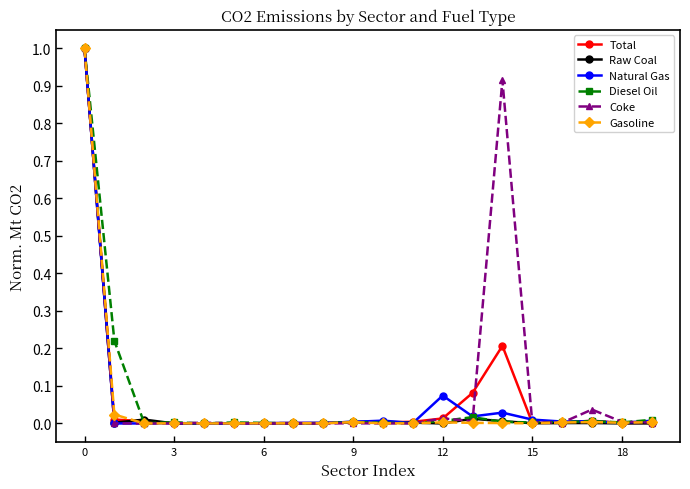

How many lines are shown in the chart?

6